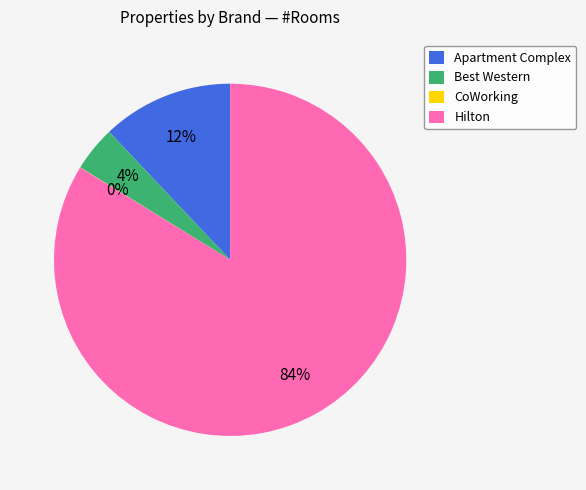

What is the ratio of the value at Best Western to the value at Apartment Complex?

0.3